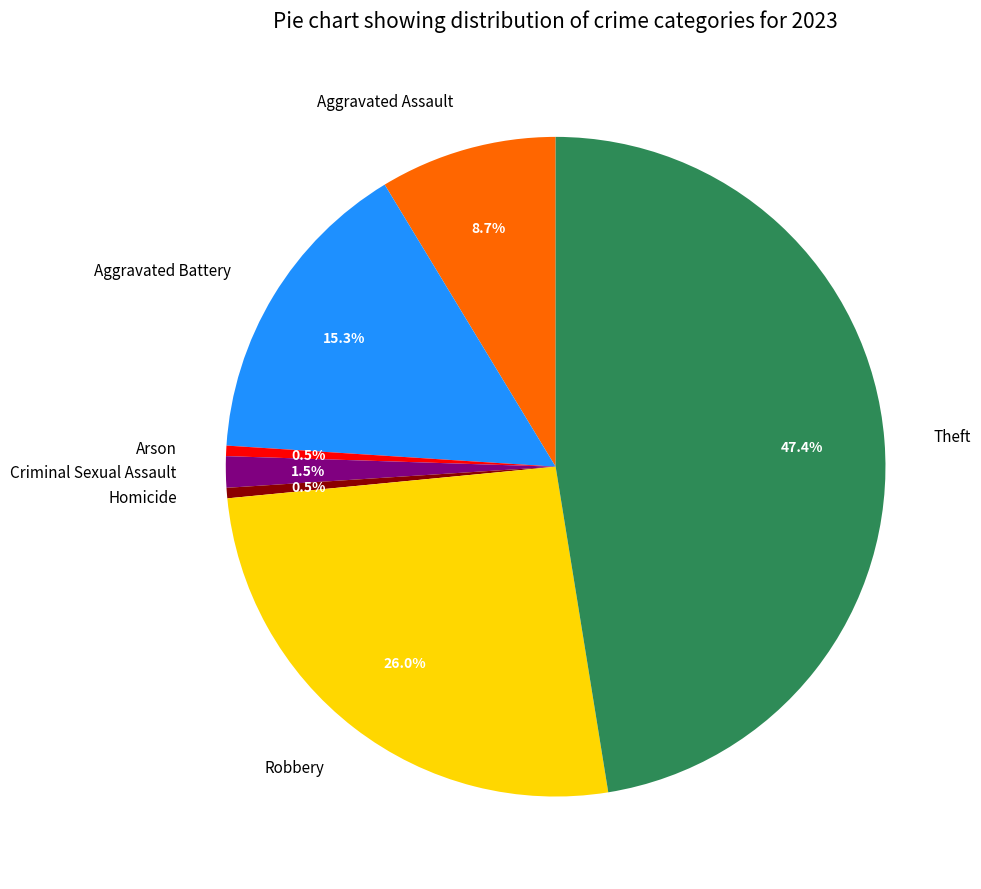

Count the number of slices in the pie.

7